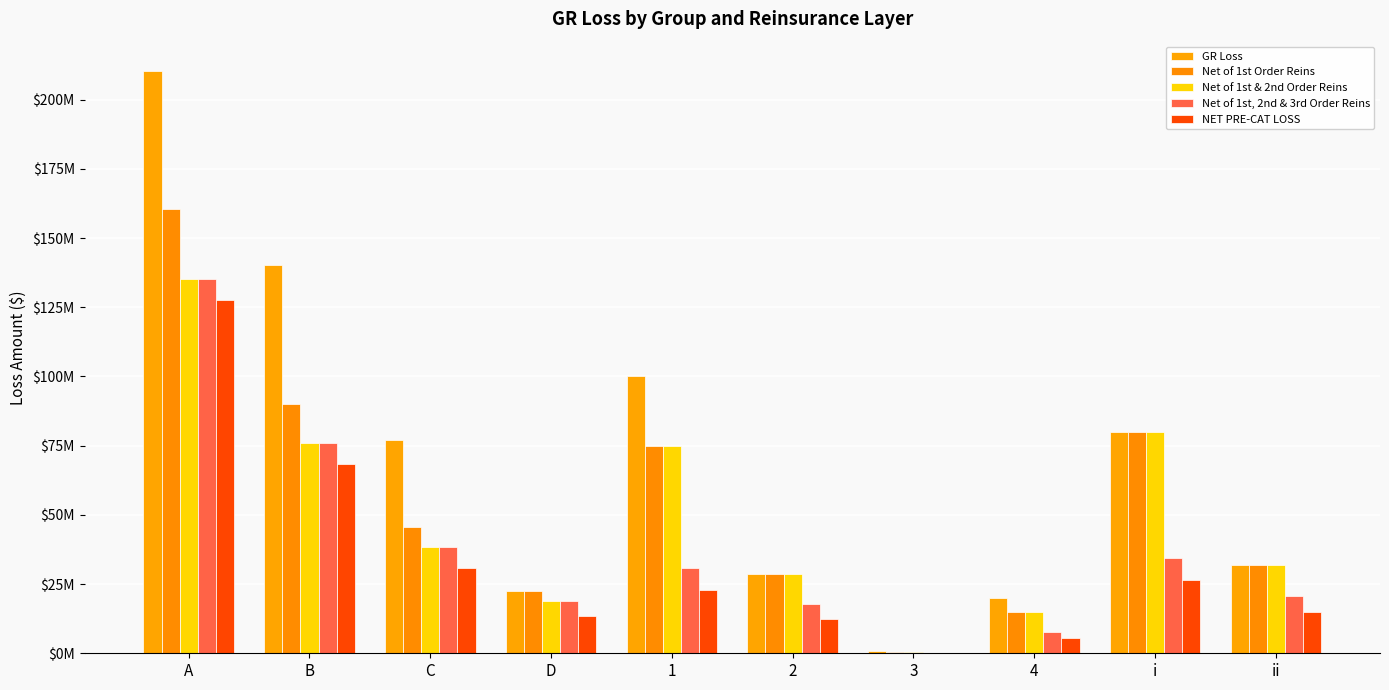

What is the sum of the Net of 1st, 2nd & 3rd Order Reins values at D and B?

94854937.5